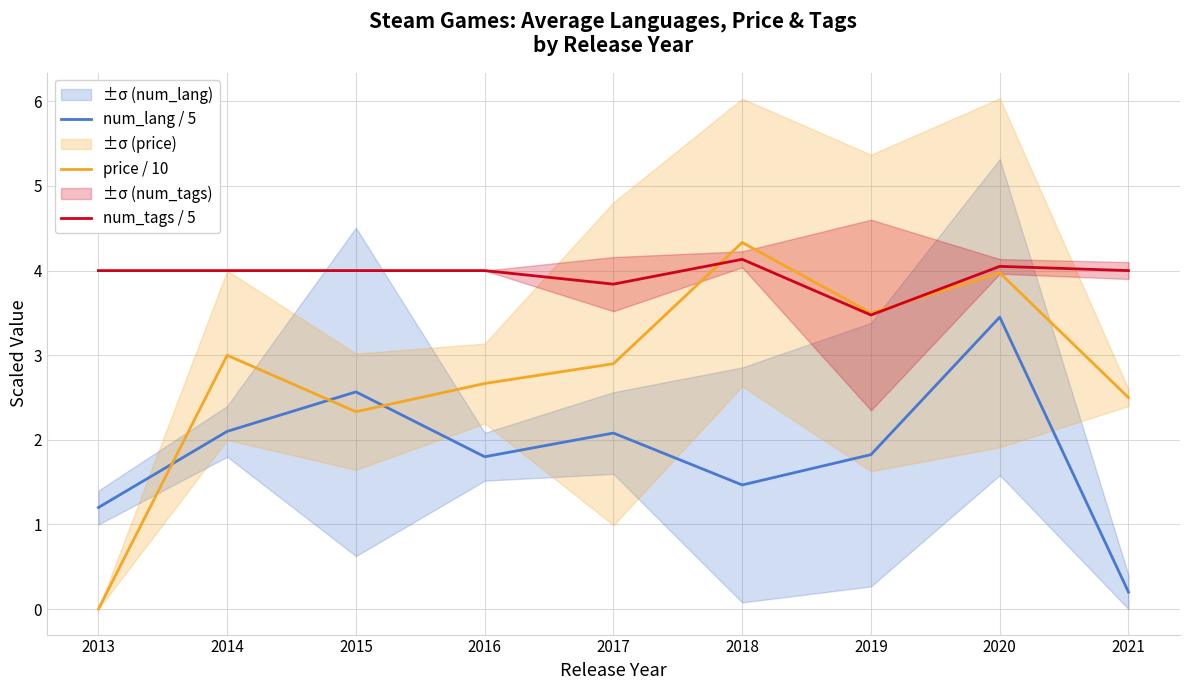

True or false: num_lang / 5 and num_tags / 5 cross at least once.

False